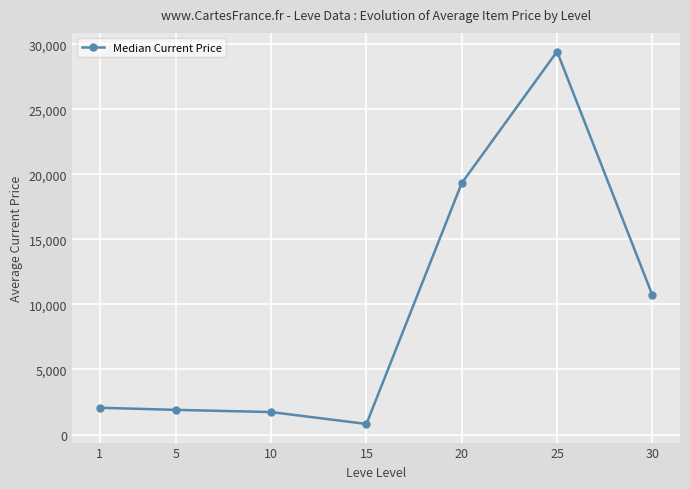

Reading left to right, list all the values displayed in this chart.

1=2056.0	5=1894.0	10=1725.0	15=810.3	20=19319.6	25=29435.9	30=10712.0